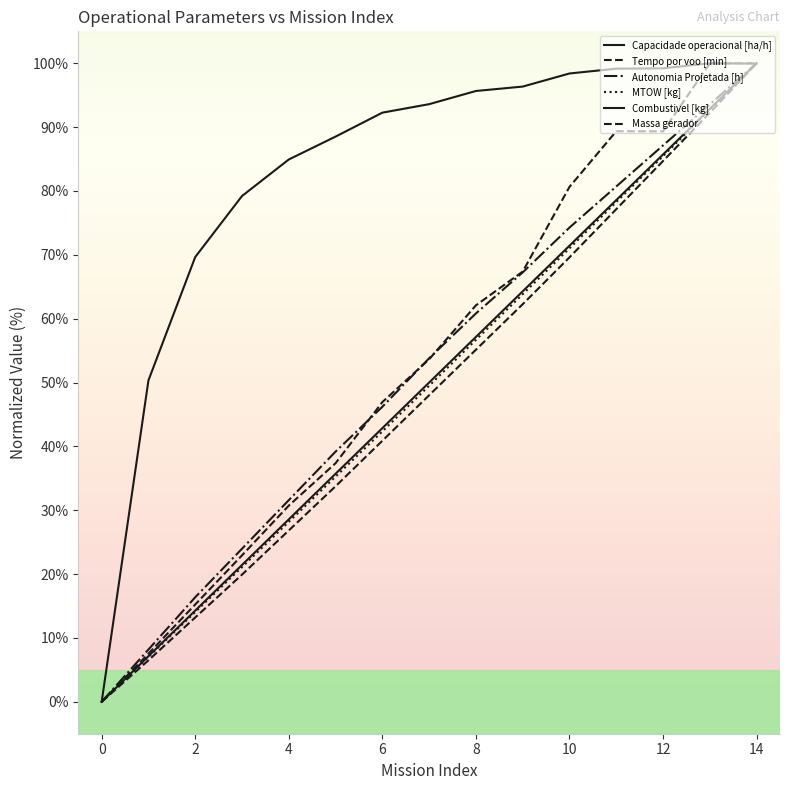

How many lines are shown in the chart?

6